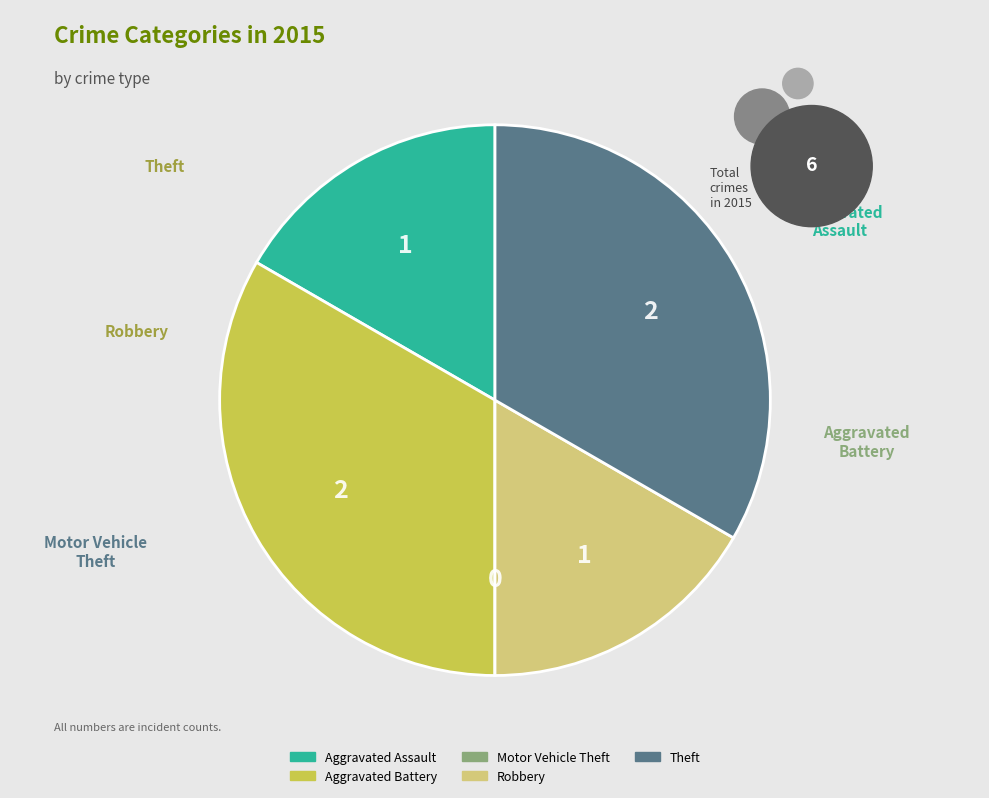

Do Aggravated Assault and Robbery together represent more than half of the pie?

No